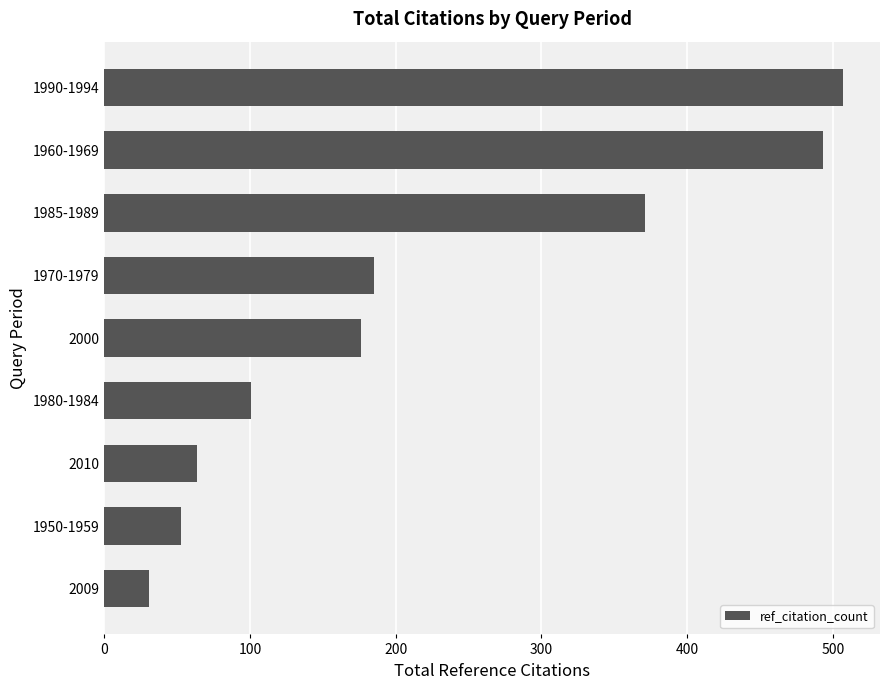

What is the sum of the values at 2009 and 1970-1979?

216